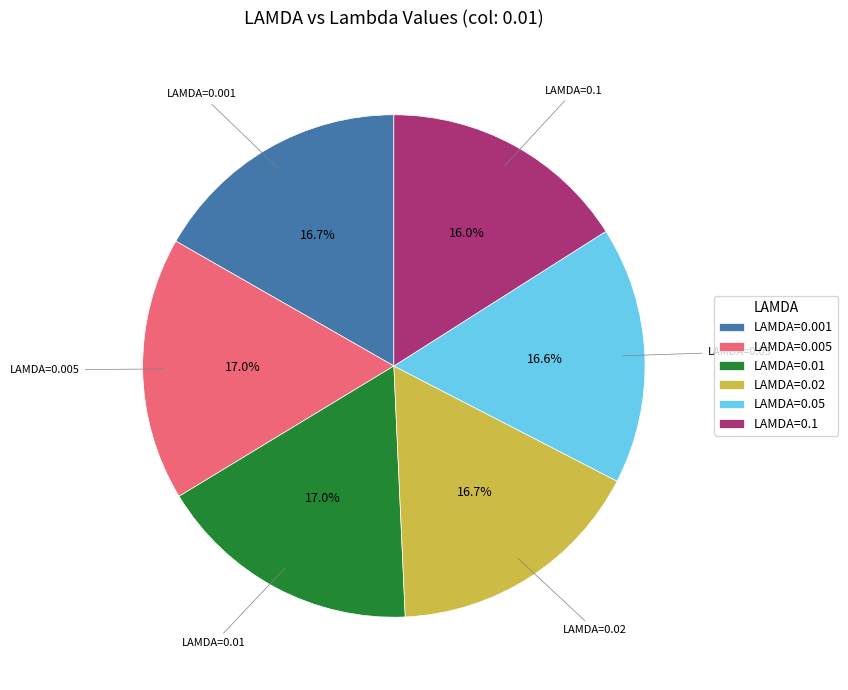

Is LAMDA=0.02 the majority of the pie?

No